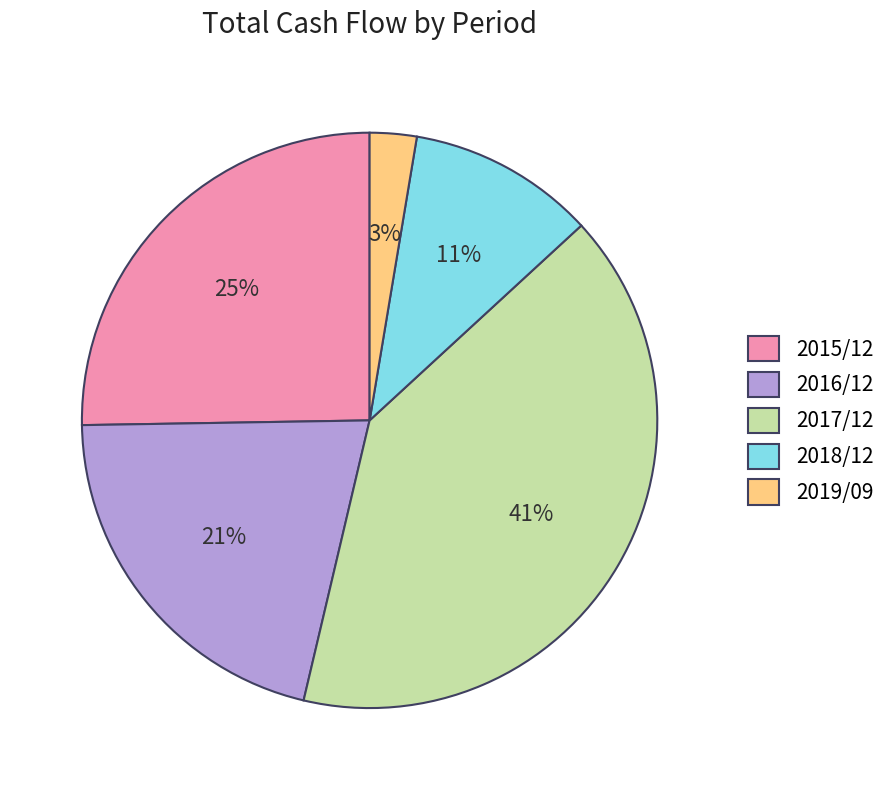

To the nearest percent, what percentage of the pie is 2015/12?

25%